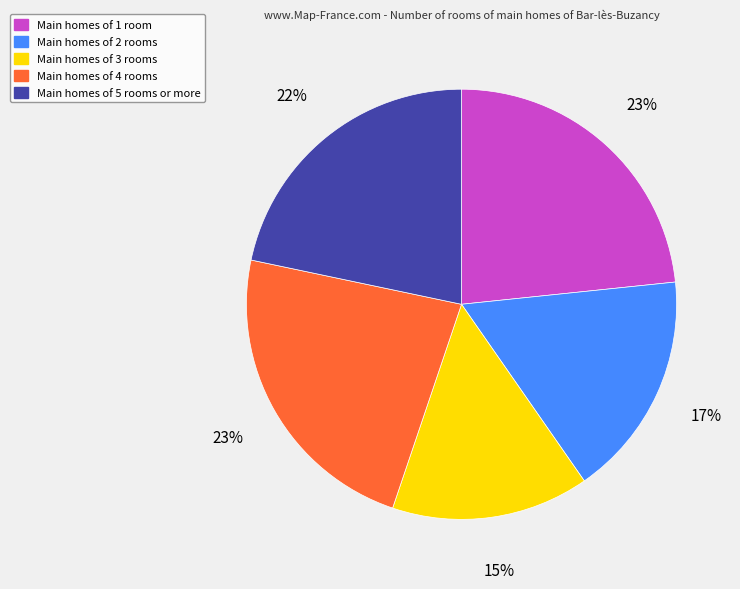

To the nearest percent, what is the difference between the largest and smallest slice percentages?

8%